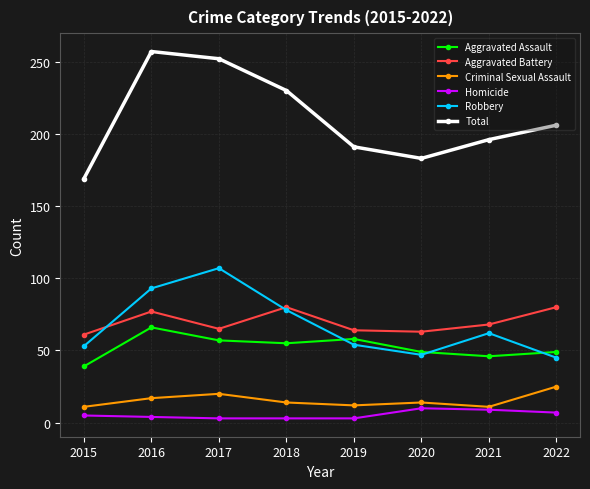

Where is Aggravated Battery nearest to the value 70?

2021